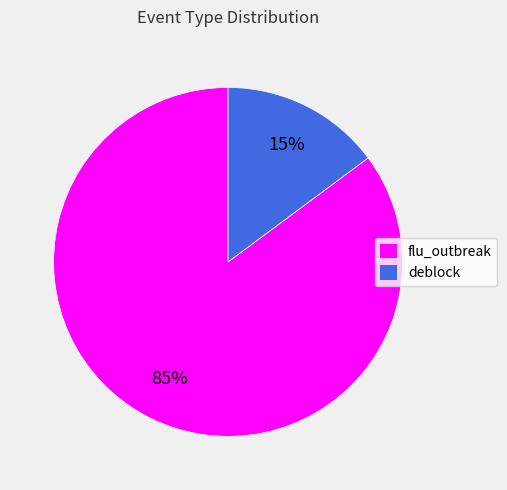

Which slice is the largest?

flu_outbreak